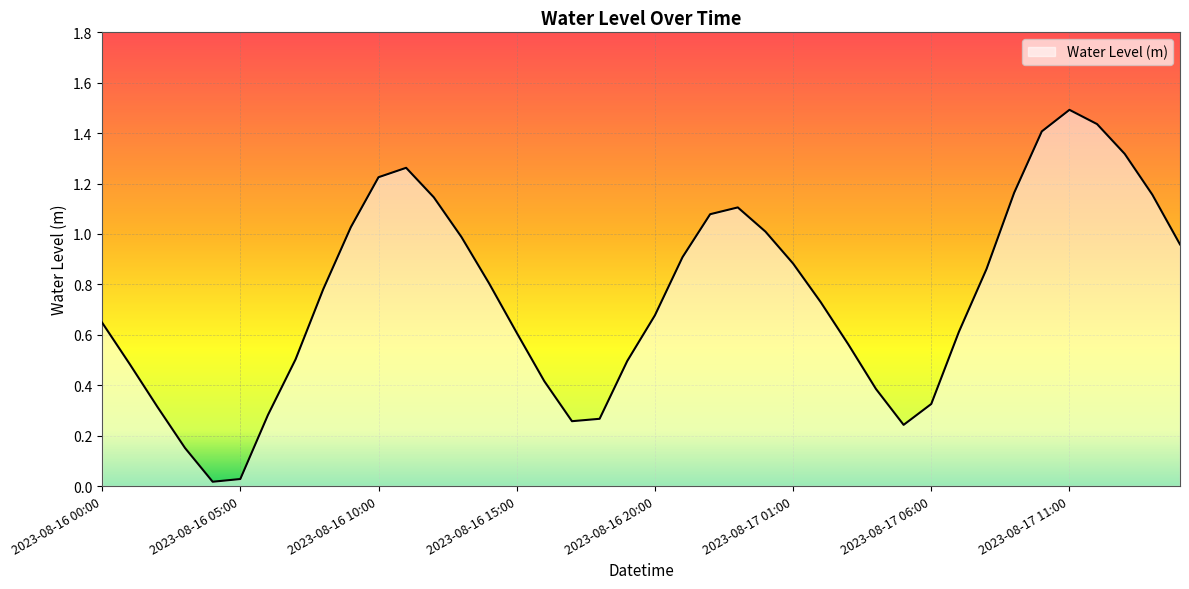

What is the difference between the maximum and minimum values?

1.5